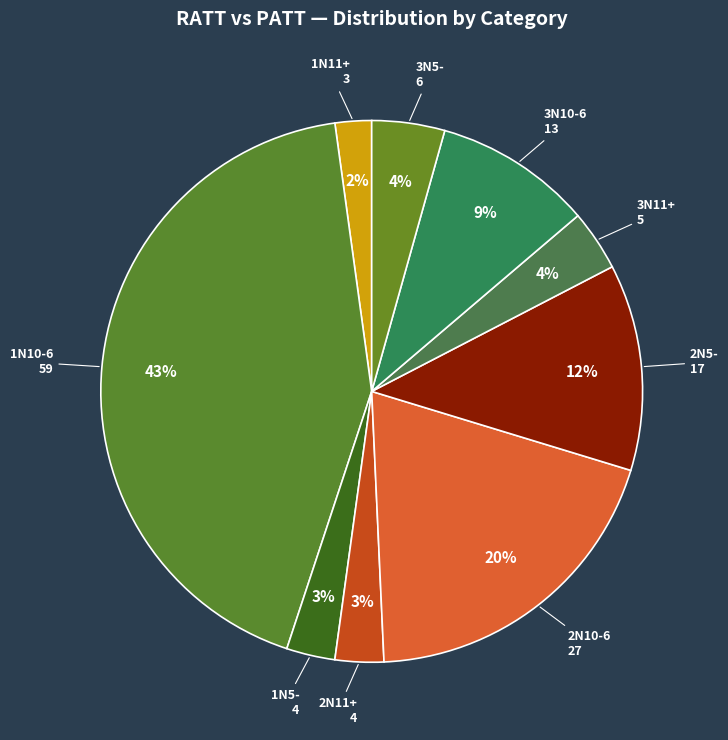

Count the number of slices in the pie.

9